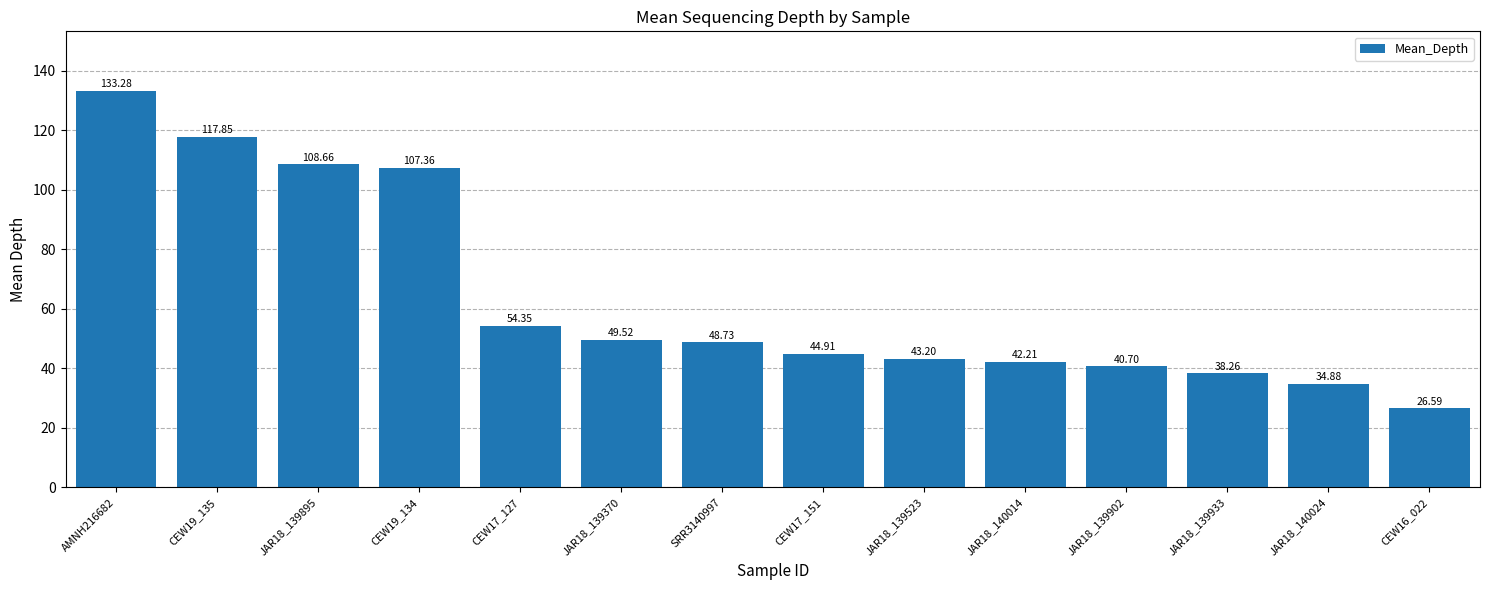

The value at SRR3140997 is 82.5. True or false?

False